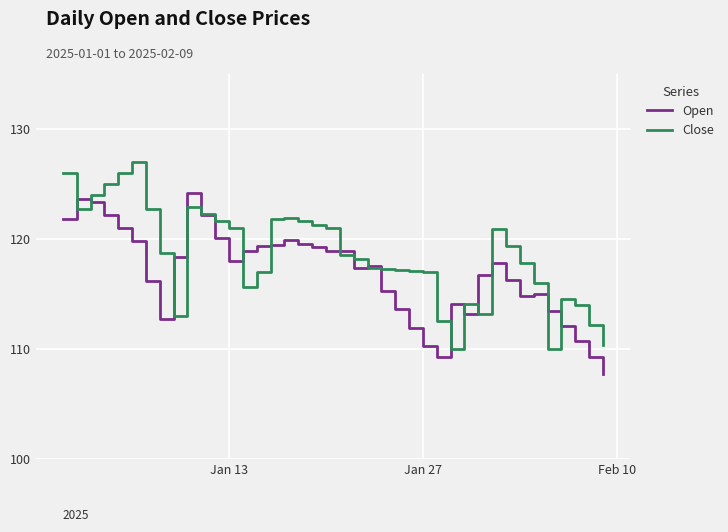

Which series ends up on top after the final intersection of Close and Open?

Close